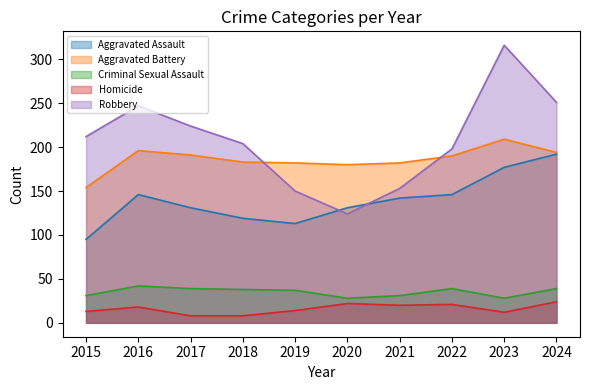

What is the difference between the maximum and second lowest values in the Aggravated Assault series?

79